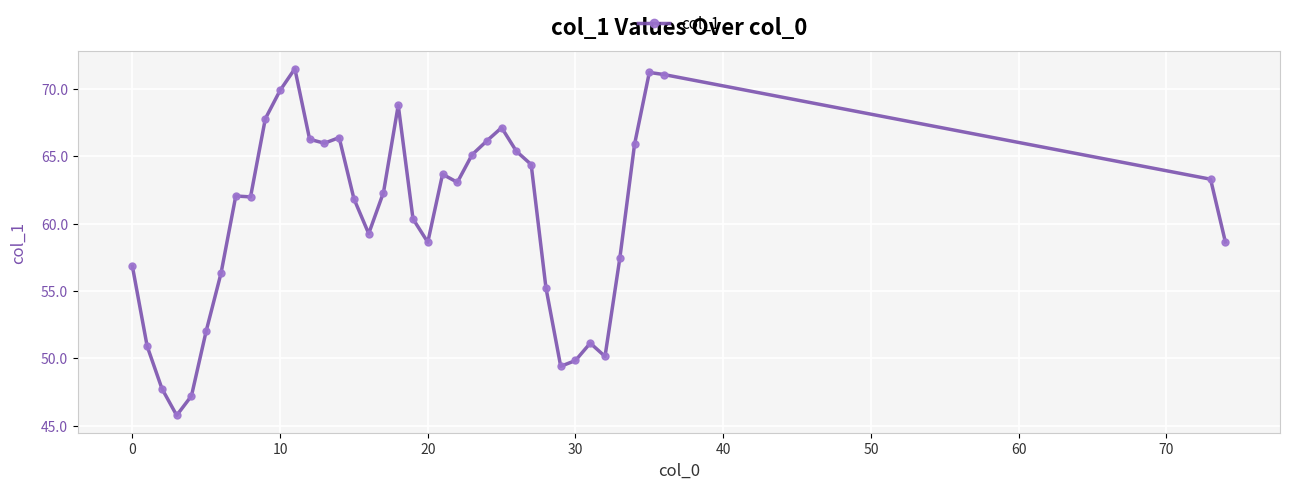

What is the smallest value displayed?

45.8